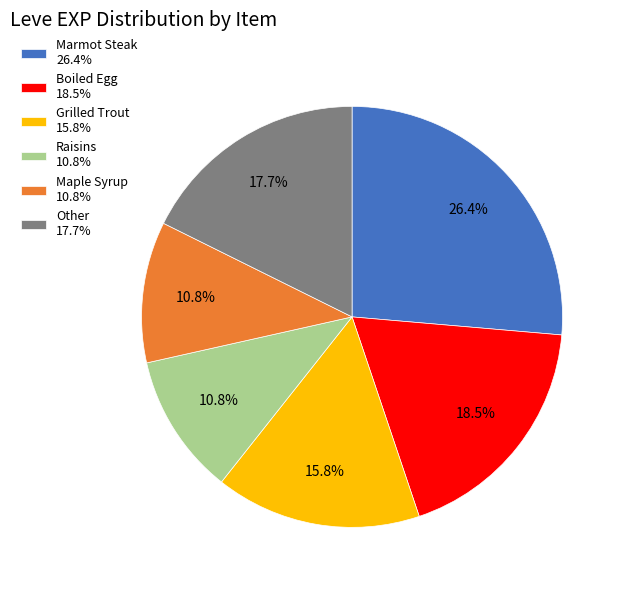

How many slices are in this pie chart?

6